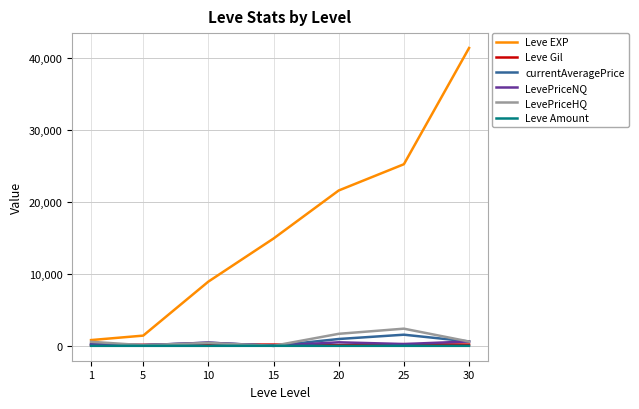

What is the sum of all LevePriceHQ values?

5704.3